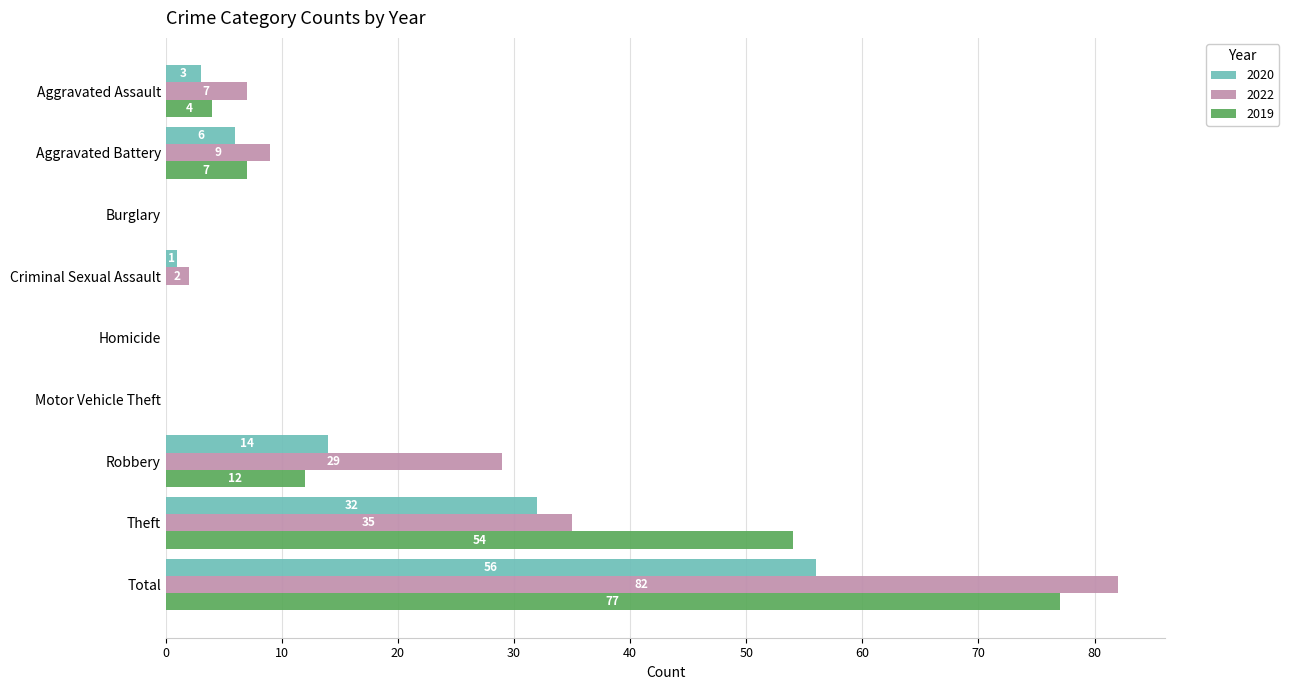

Is the value of 2020 at Total greater than the value of 2022 at Theft?

Yes